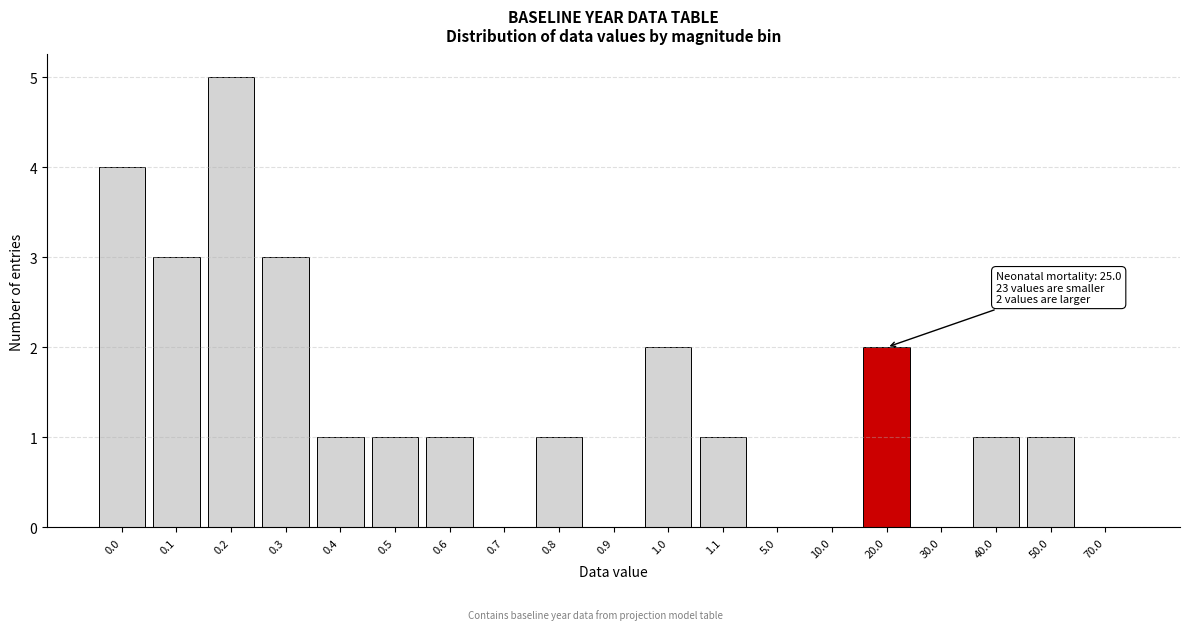

Reading left to right, list all the values displayed in this chart.

0.0=4	0.1=3	0.2=5	0.3=3	0.4=1	0.5=1	0.6=1	0.7=0	0.8=1	0.9=0	1.0=2	1.1=1	5.0=0	10.0=0	20.0=2	30.0=0	40.0=1	50.0=1	70.0=0